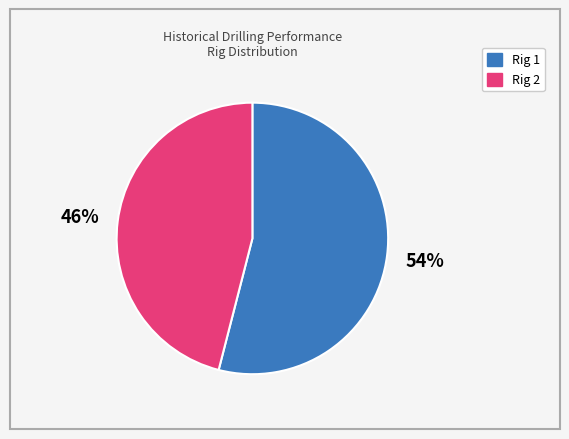

To the nearest percent, what is the combined percentage of Rig 1 and Rig 2?

100%